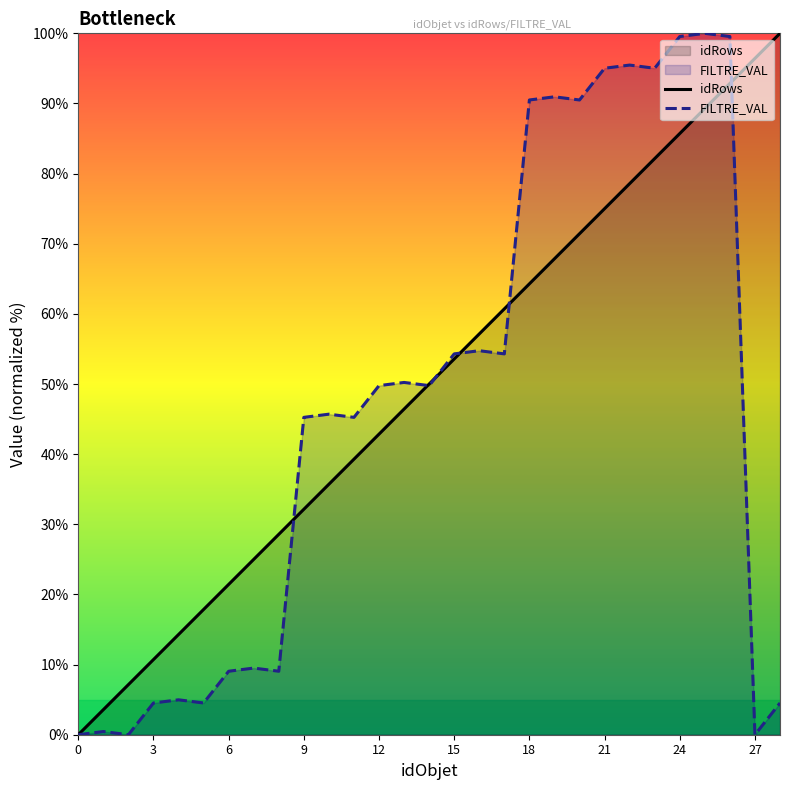

What is the label of the 13th point from the right?

16